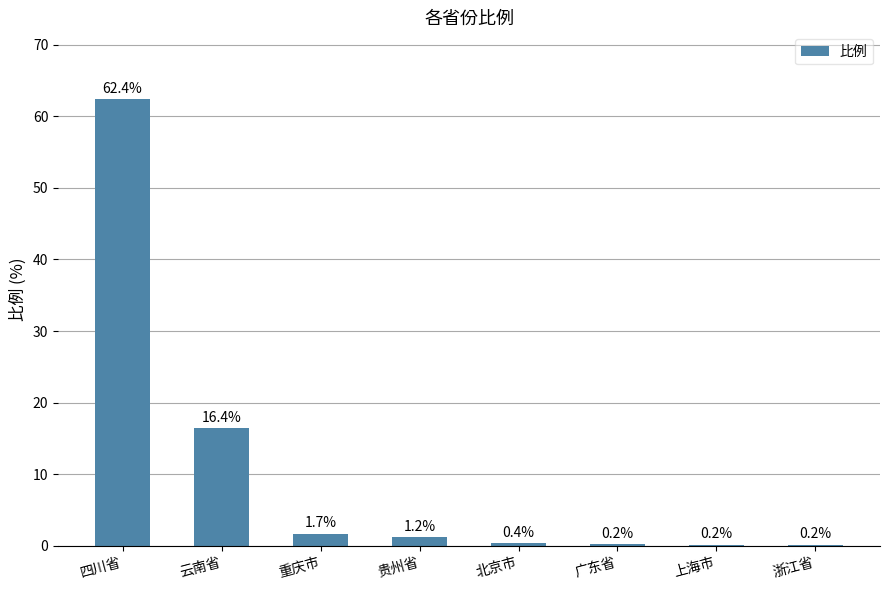

Which label corresponds to the largest value in the chart?

四川省